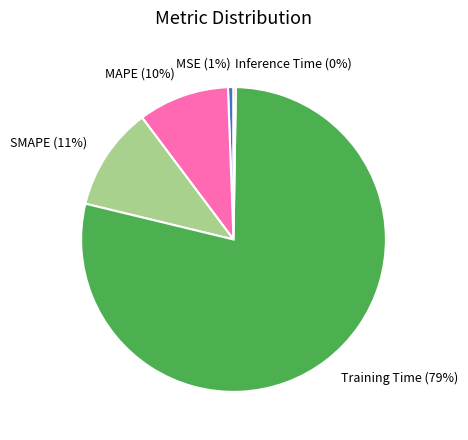

Between SMAPE and Training Time, which is larger?

Training Time